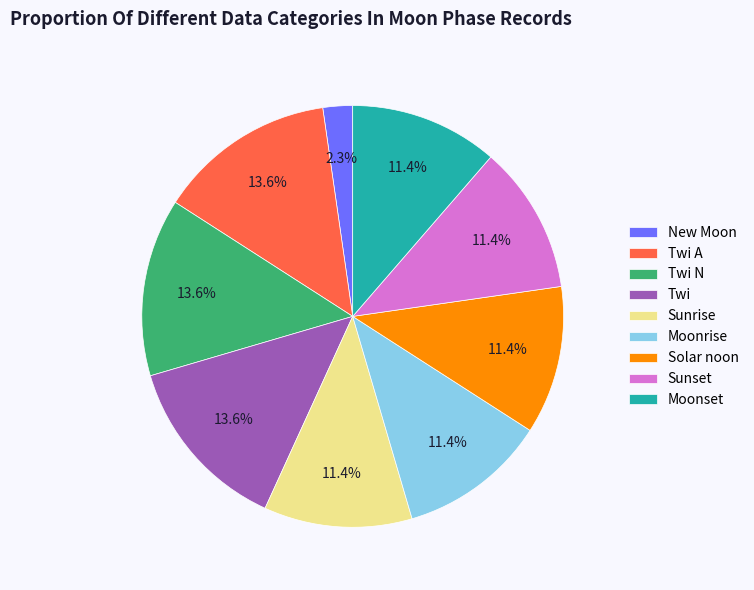

Which slice is the smallest?

New Moon